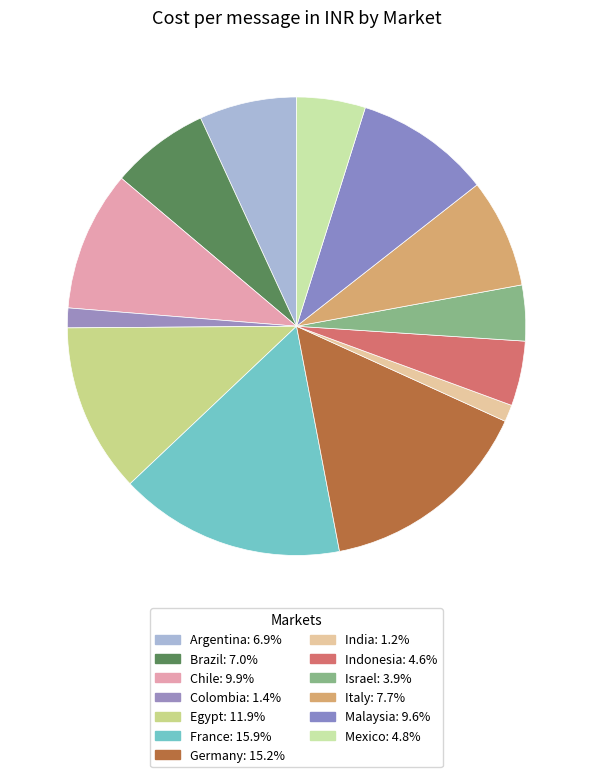

To the nearest percent, what is the difference between the Germany and Indonesia slice percentages?

11%